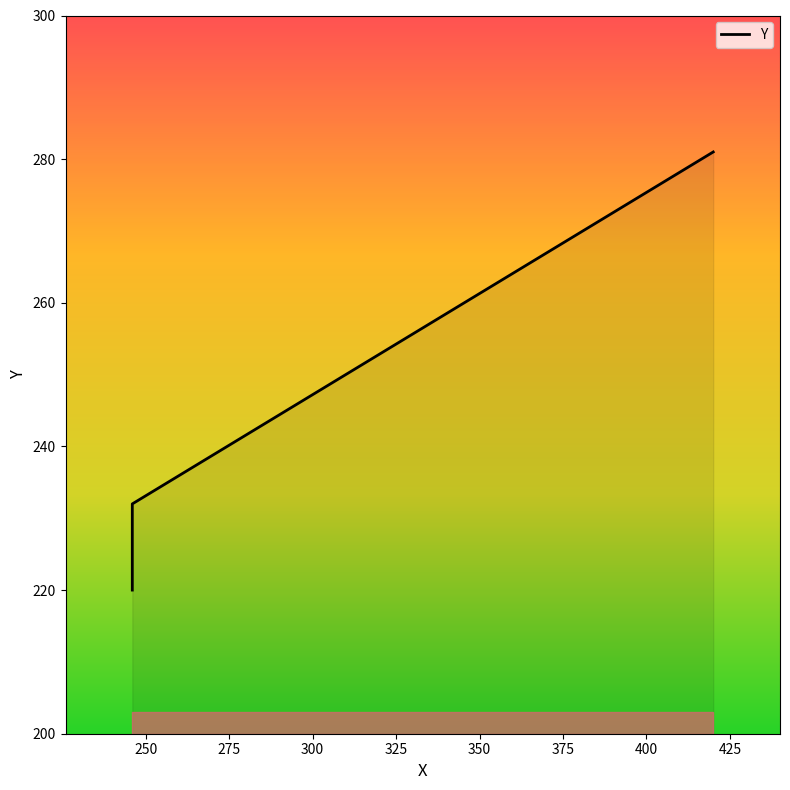

Reading left to right, what are all the values shown in this chart?

246=220	246=232	420=281